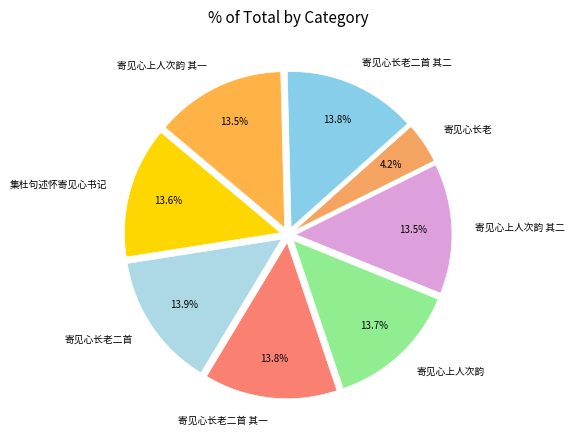

The 寄见心上人次韵 其二 slice represents 25% of the pie. True or false?

False